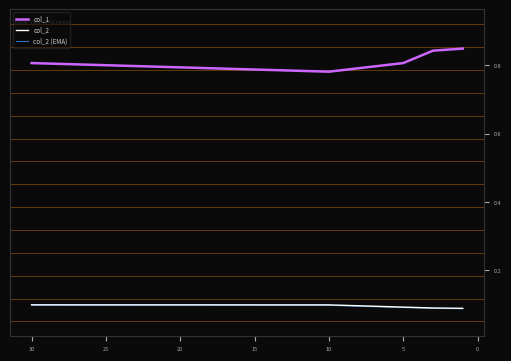

Which has a higher value, 30 or 5?

30